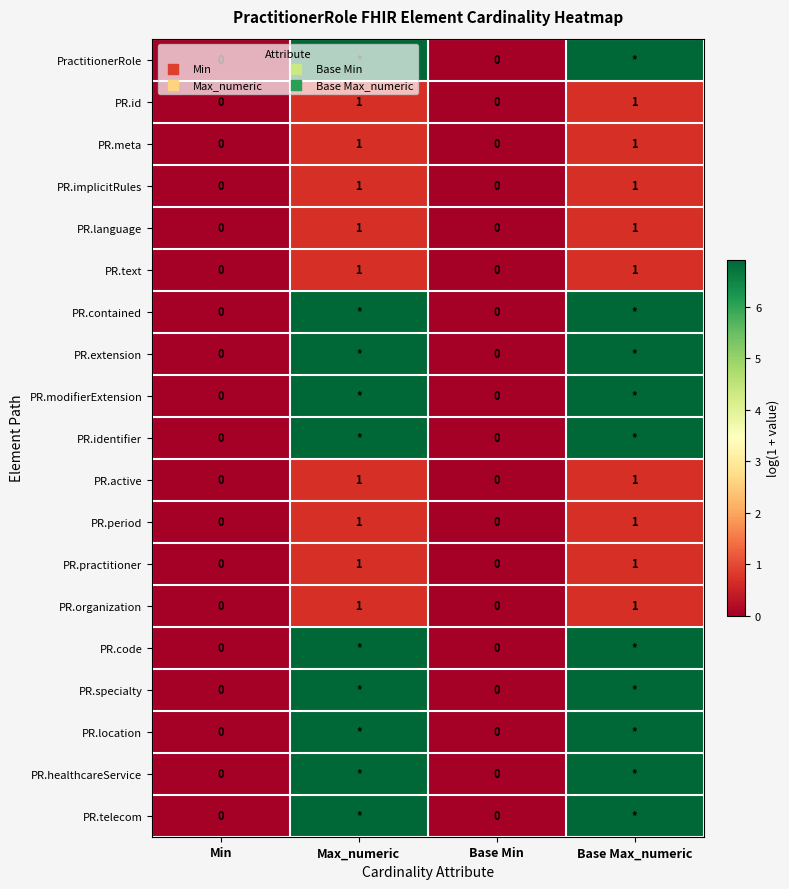

Is the value of PractitionerRole at Min greater than the value of PR.period at Base Max_numeric?

No